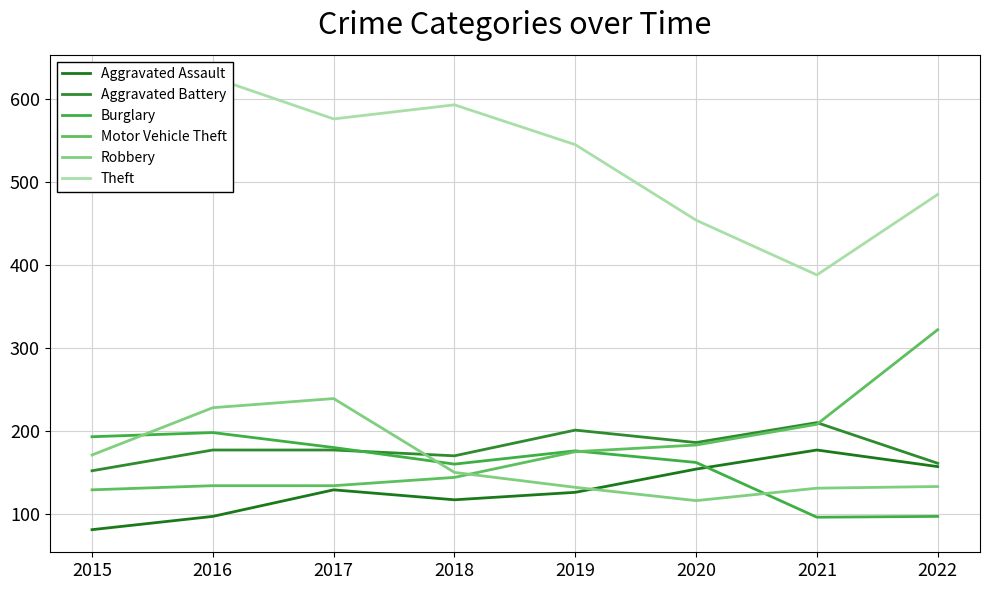

Read the Motor Vehicle Theft value at 2019.

175